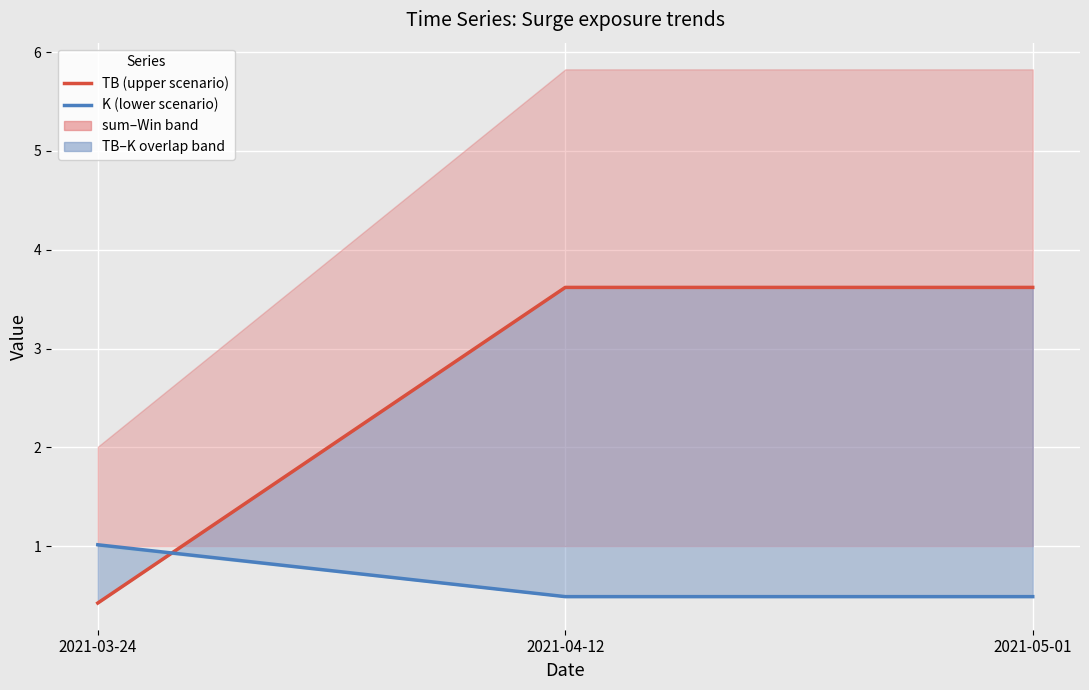

What is the average value of the TB (upper scenario) series?

2.6